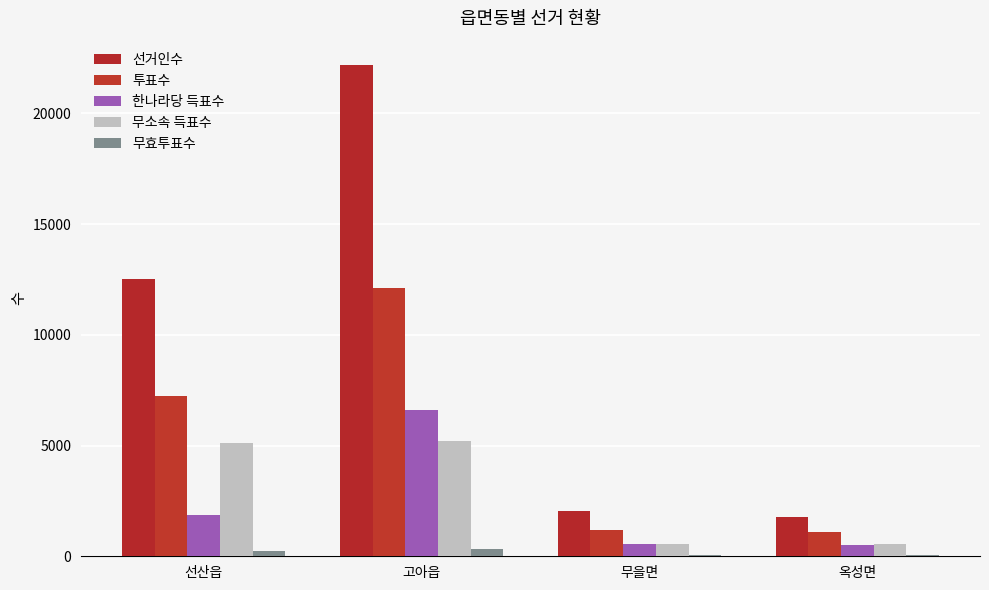

How many groups of bars are there?

4